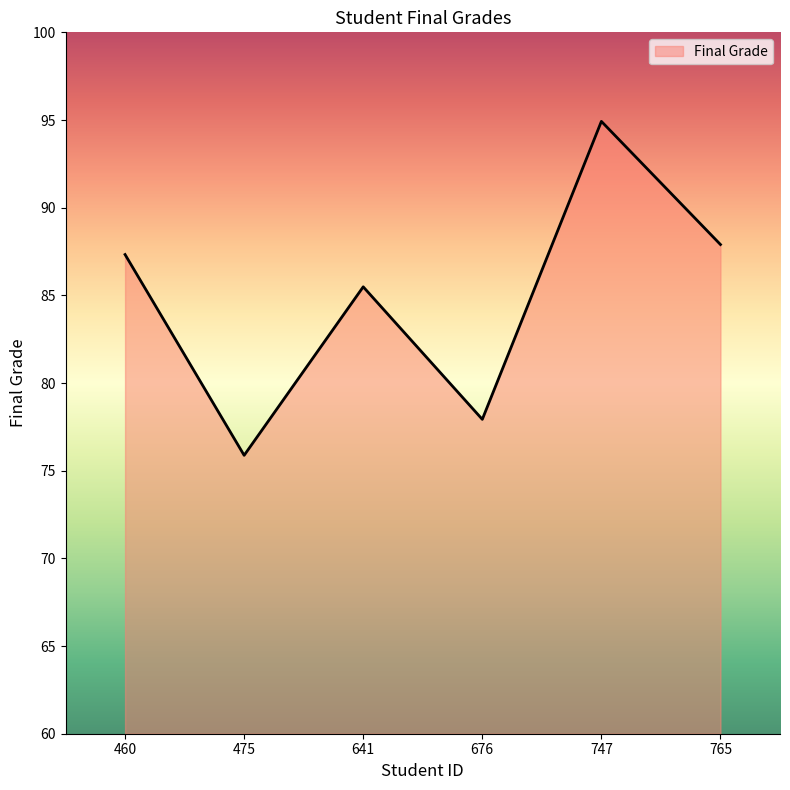

List the labels in order of value, smallest first.

475, 676, 641, 460, 765, 747